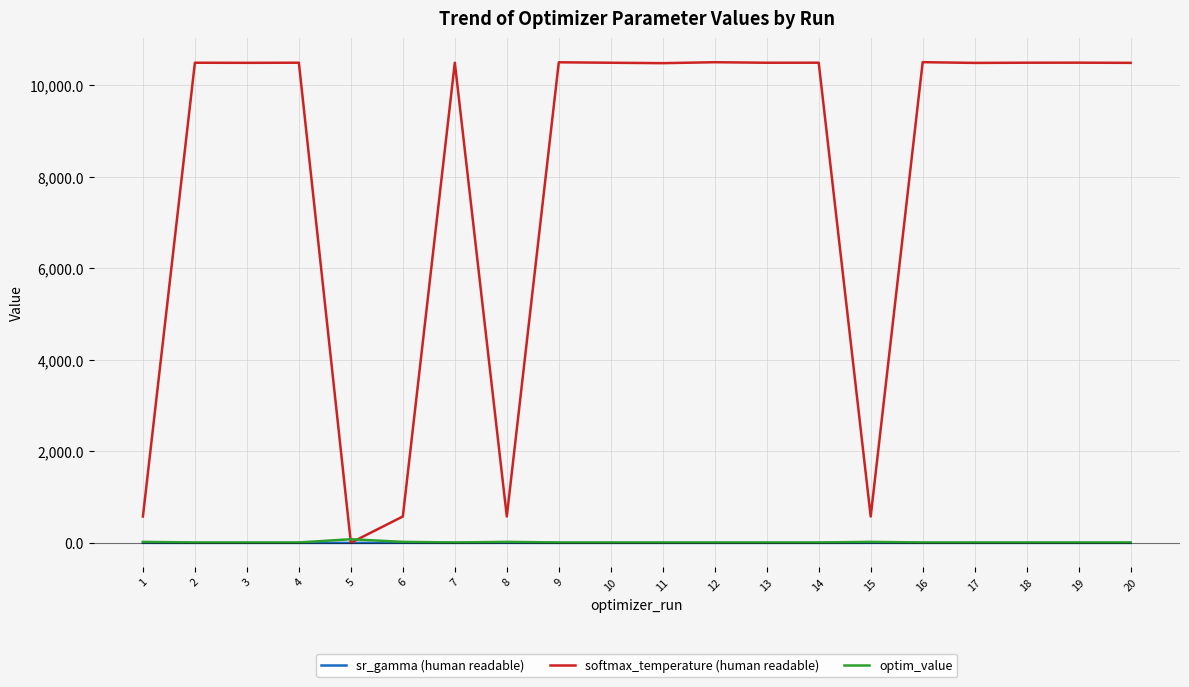

The value of sr_gamma (human readable) at 17 is 0.2. True or false?

True